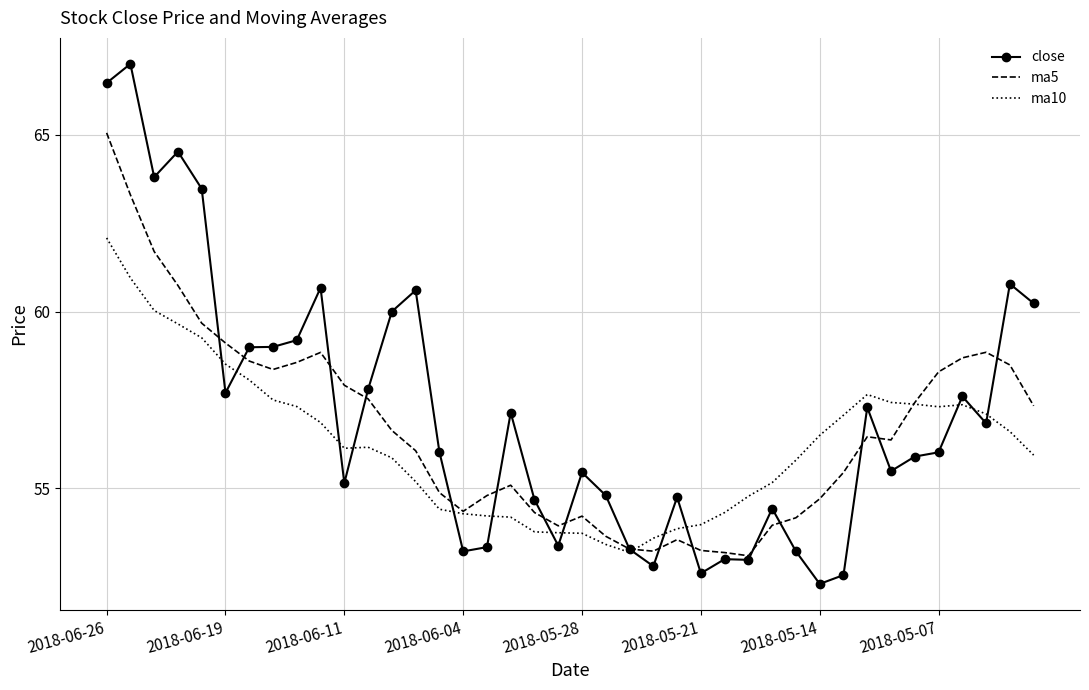

At how many categories does at least one series exceed 62?

5